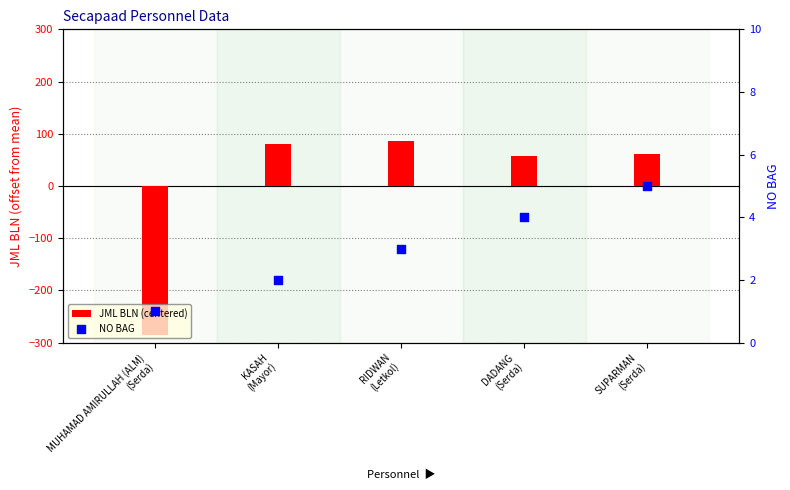

Which series contains the lowest Y value?

JML BLN (centered)